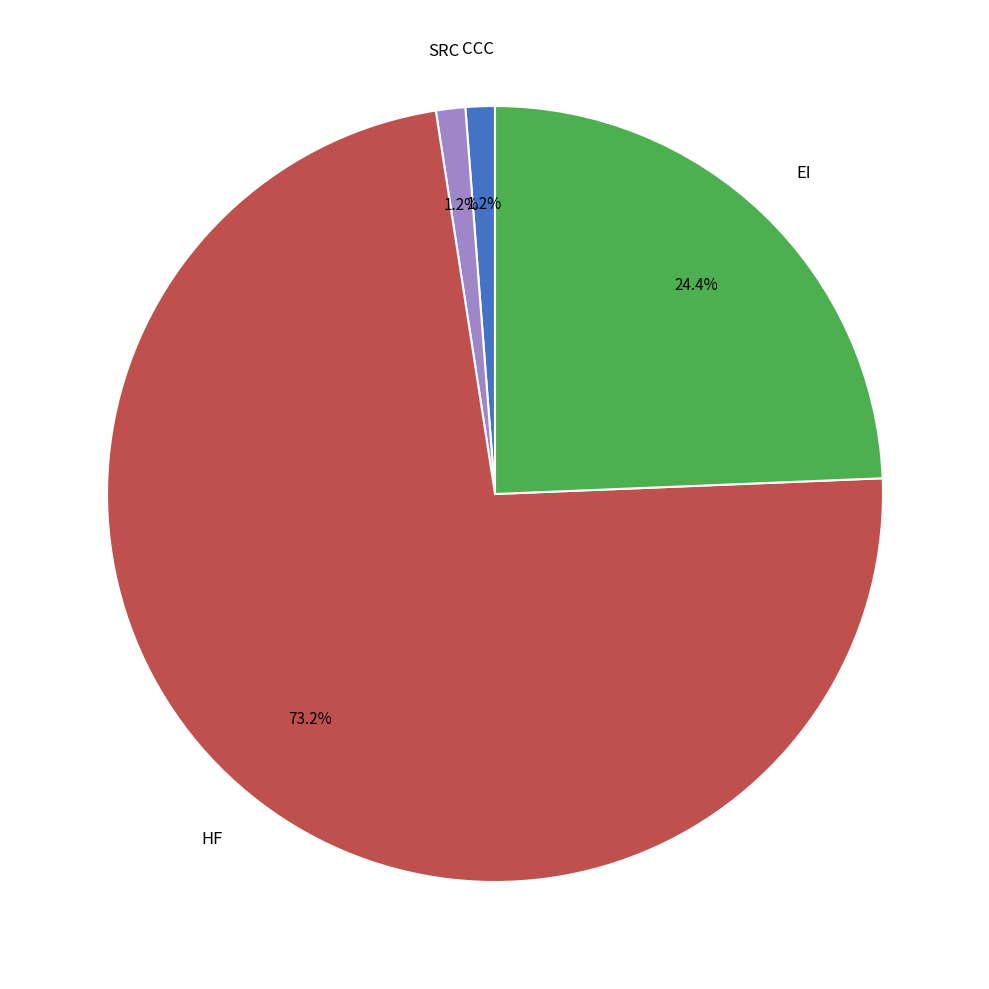

Does any single category account for the majority?

Yes